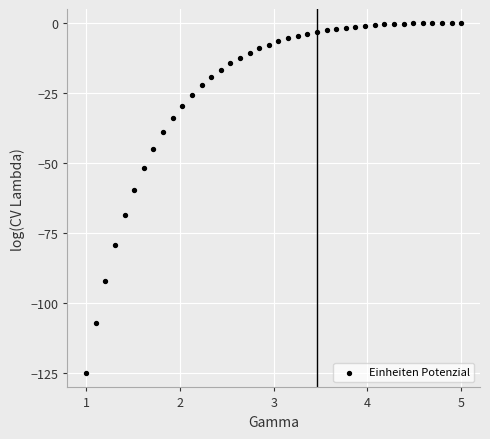

What Y value in the scatter plot is closest to -62?

-59.4